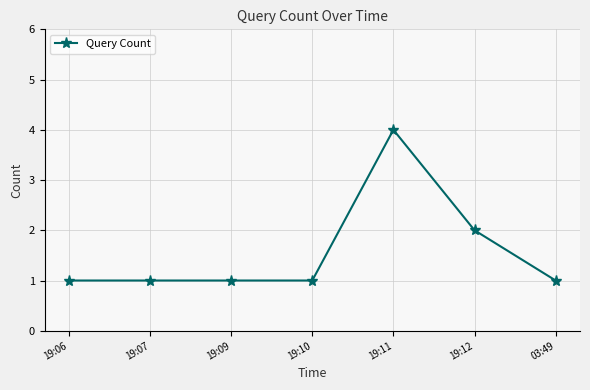

True or false: the data shows 2 at 19:09.

False